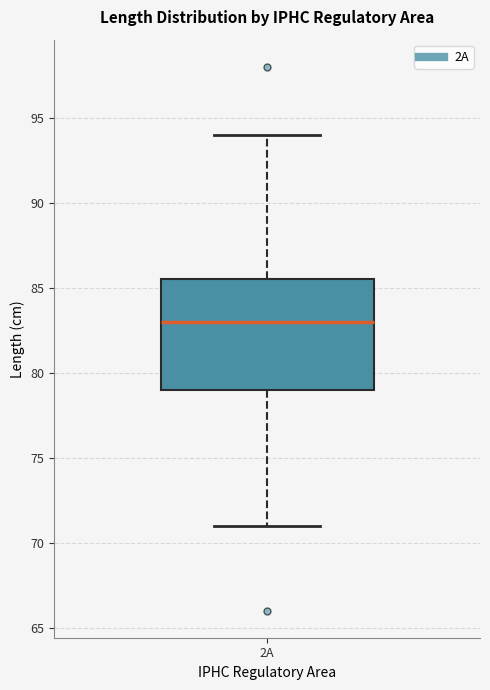

Read this box plot against the y-axis: the position of the median line, the range covered by the box, and the ends of both whiskers. The values are not printed on the chart, so give them approximately, as read against the axis.

median 83.0, box 79.0 to 85.5, whiskers 71.0 to 94.0